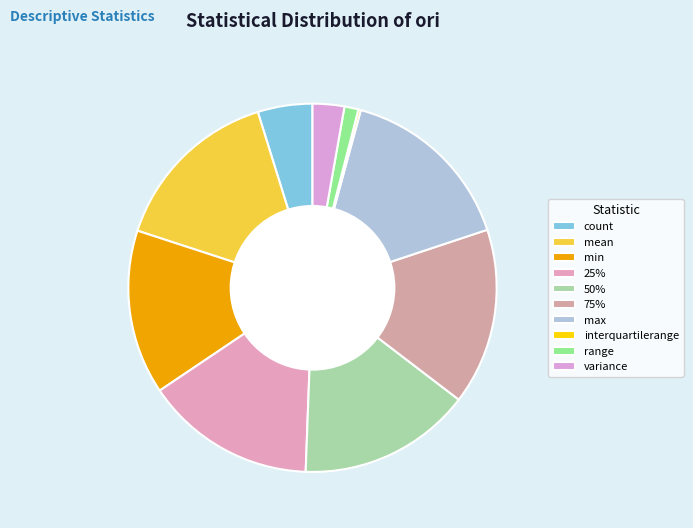

What is the change in value from 25% to range?

-286.6